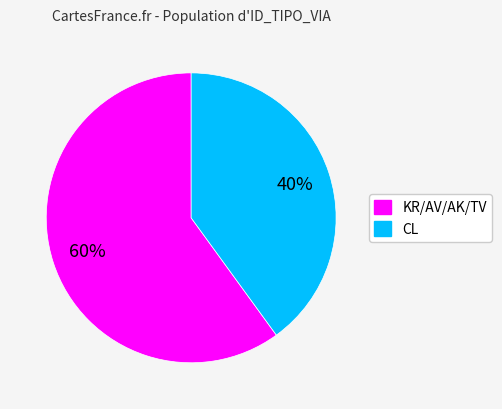

To the nearest percent, what is the average slice percentage?

50%